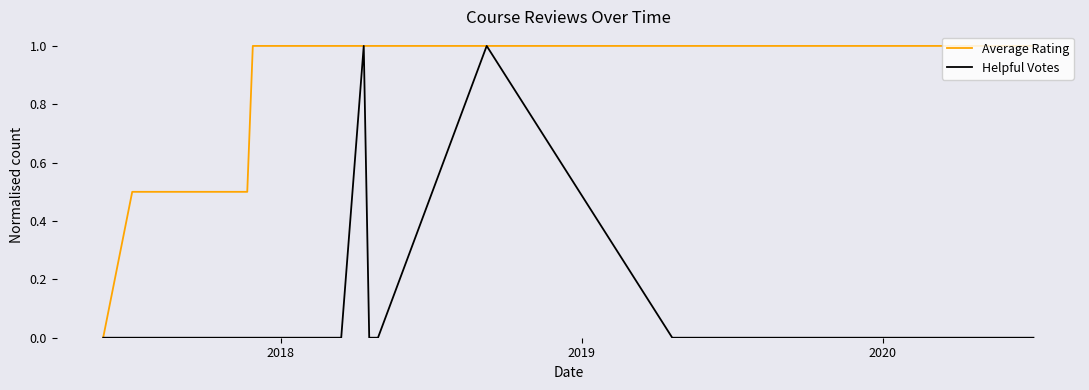

Which series has the largest total across all categories?

Average Rating